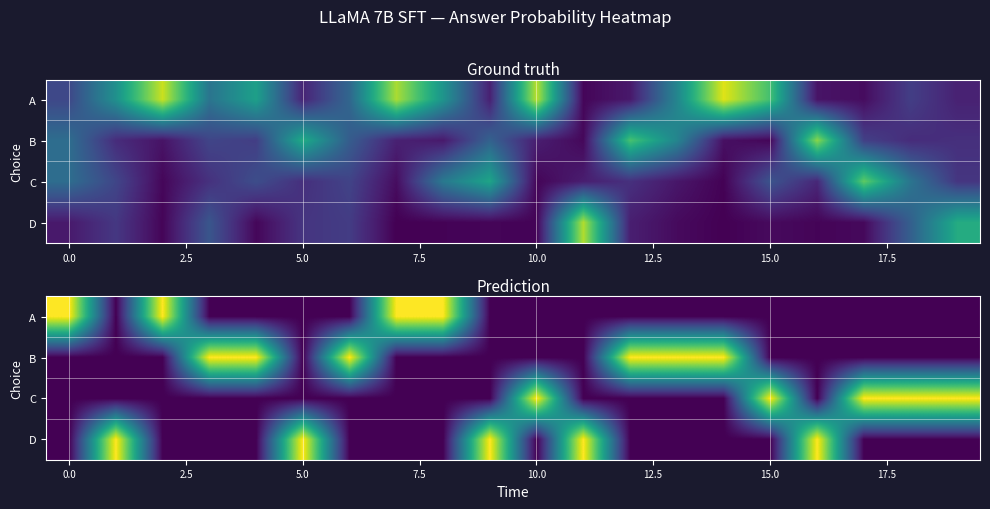

Count the A values in the range 0 to 1.

20